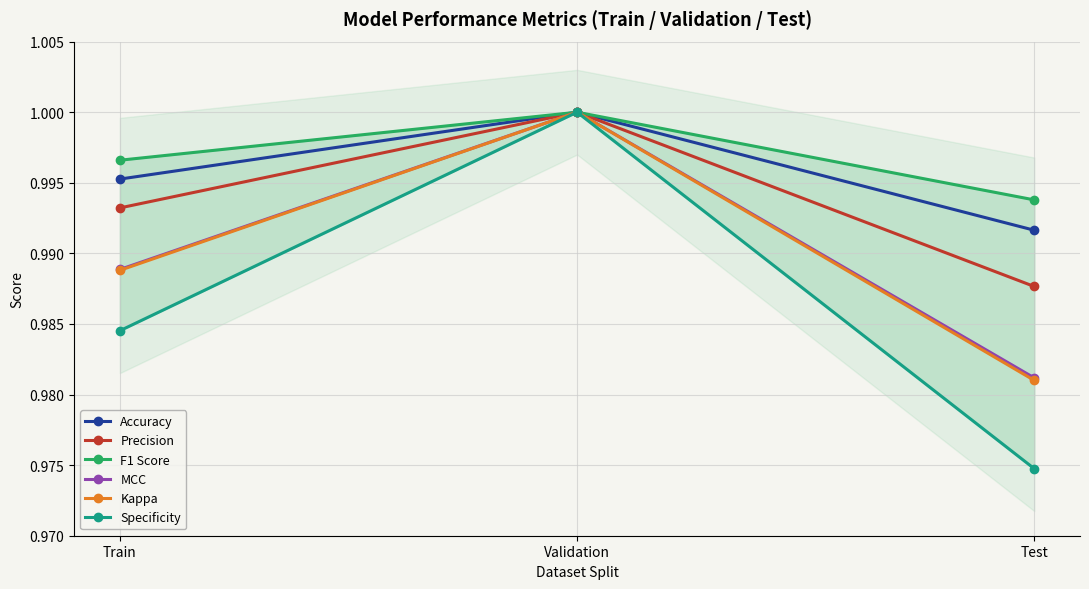

The value of F1 Score at Validation is 1.0. True or false?

True